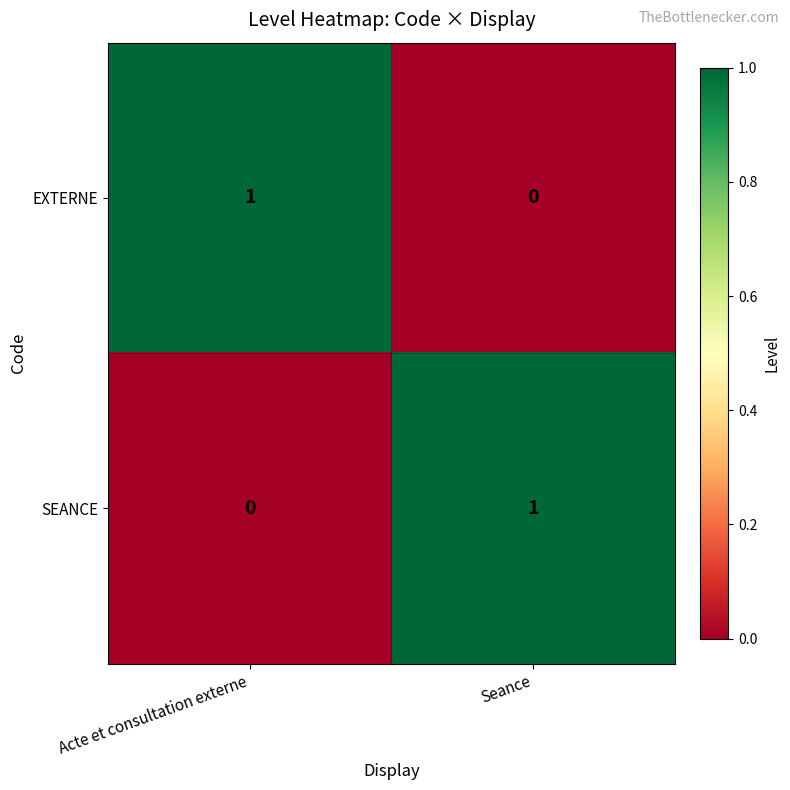

Reading left to right, what are all the values shown in this chart?

EXTERNE: Acte et consultation externe=1	Seance=0
SEANCE: Acte et consultation externe=0	Seance=1